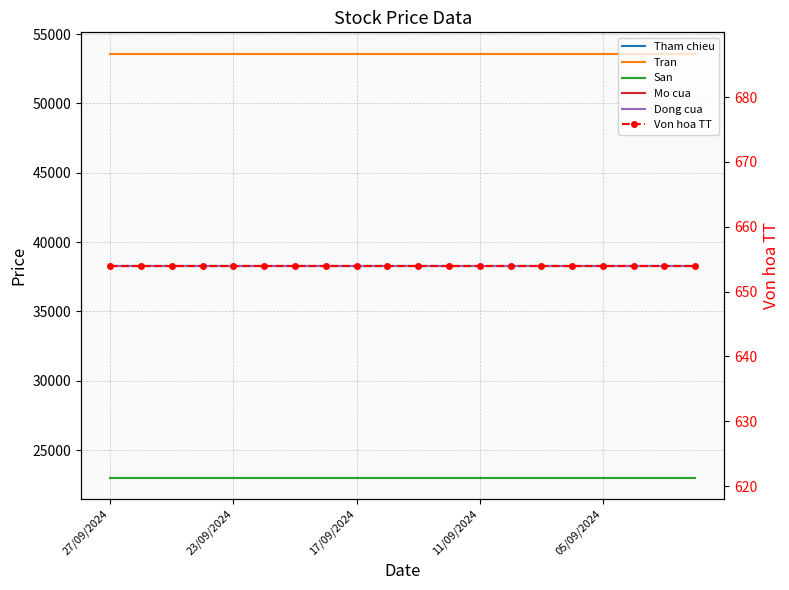

What is the total value across all series at 23/09/2024?

192154